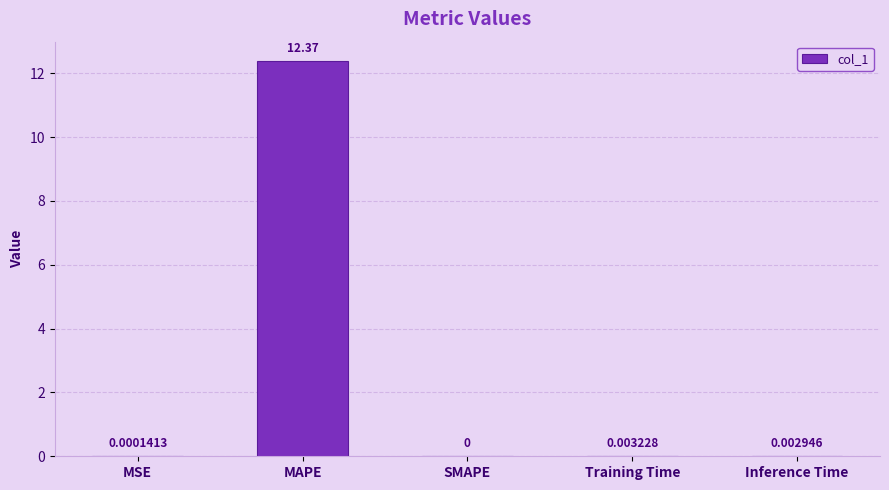

At which label is the value closest to 6?

Training Time